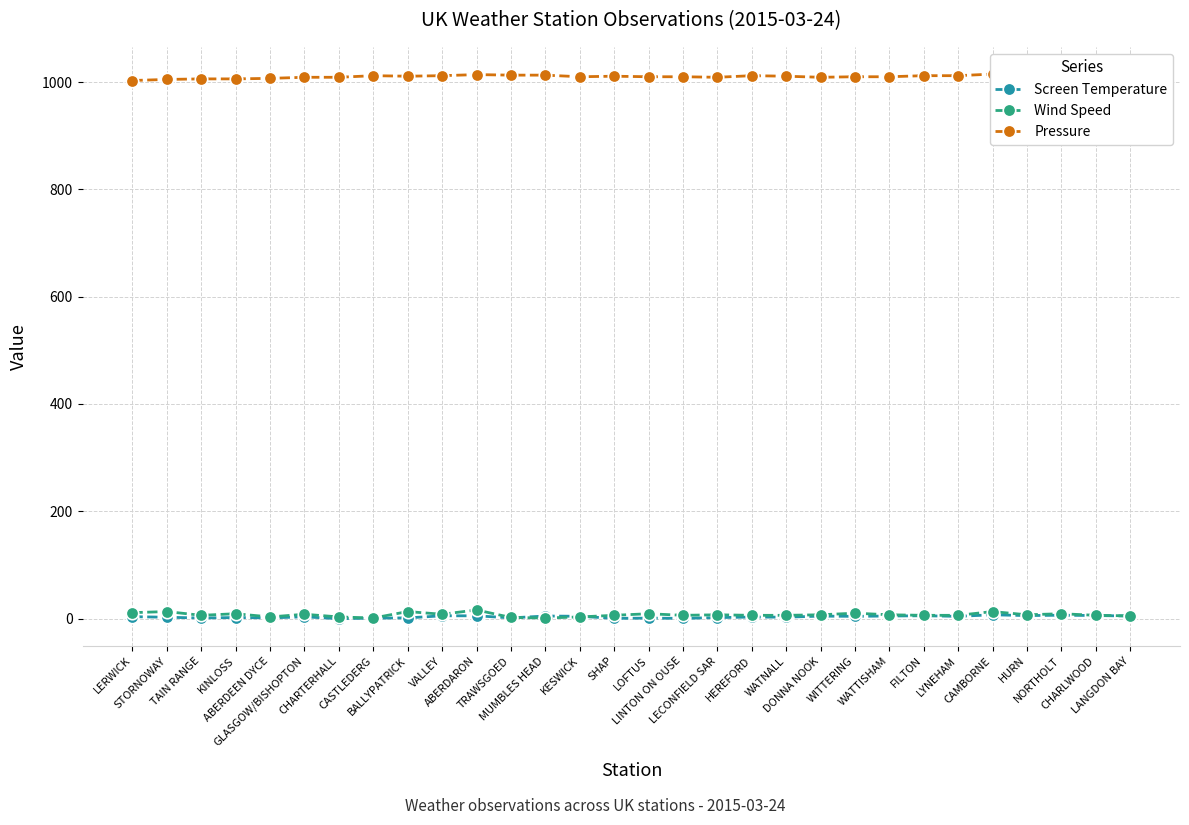

What are all the series names shown in the legend?

Screen Temperature, Wind Speed, Pressure